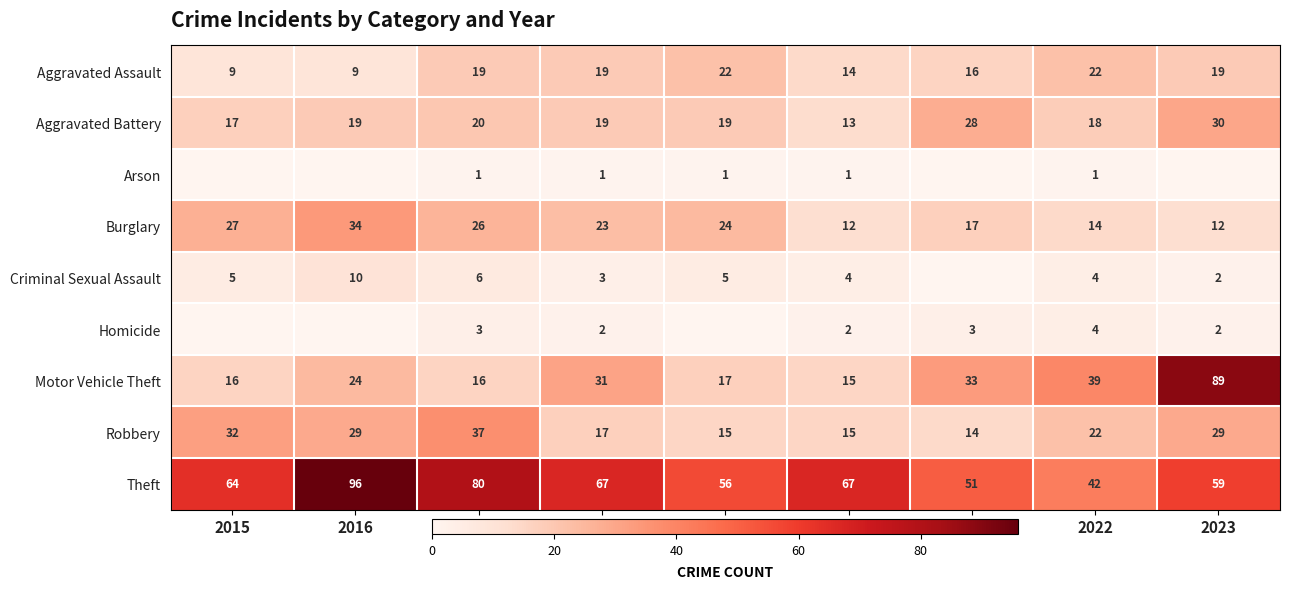

At which category is the sum across all series the highest?

2023